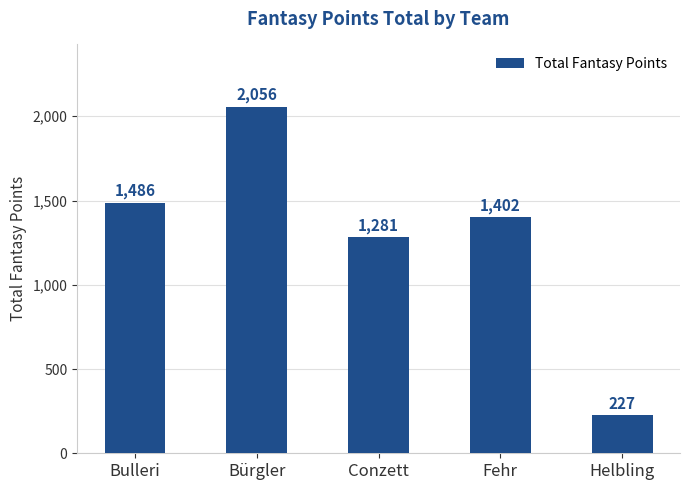

What is the difference between the values at Bürgler and Fehr?

654